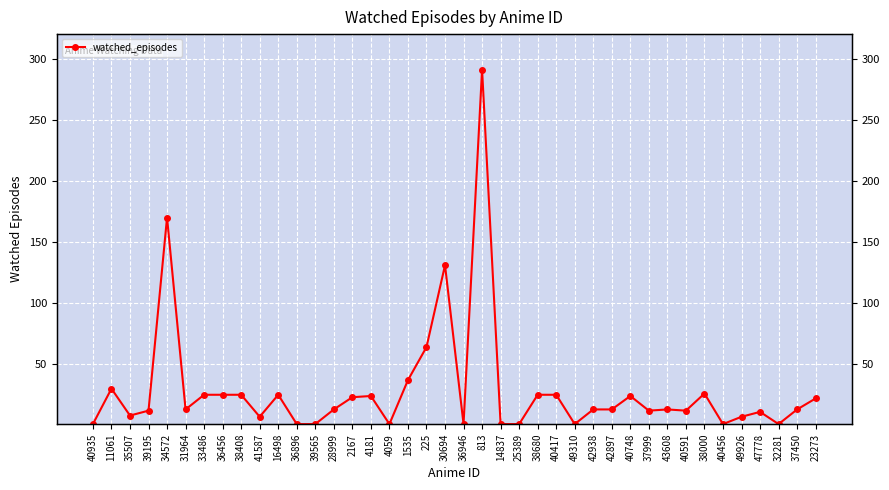

How many points are higher than both their immediate neighbors (excluding endpoints)?

10